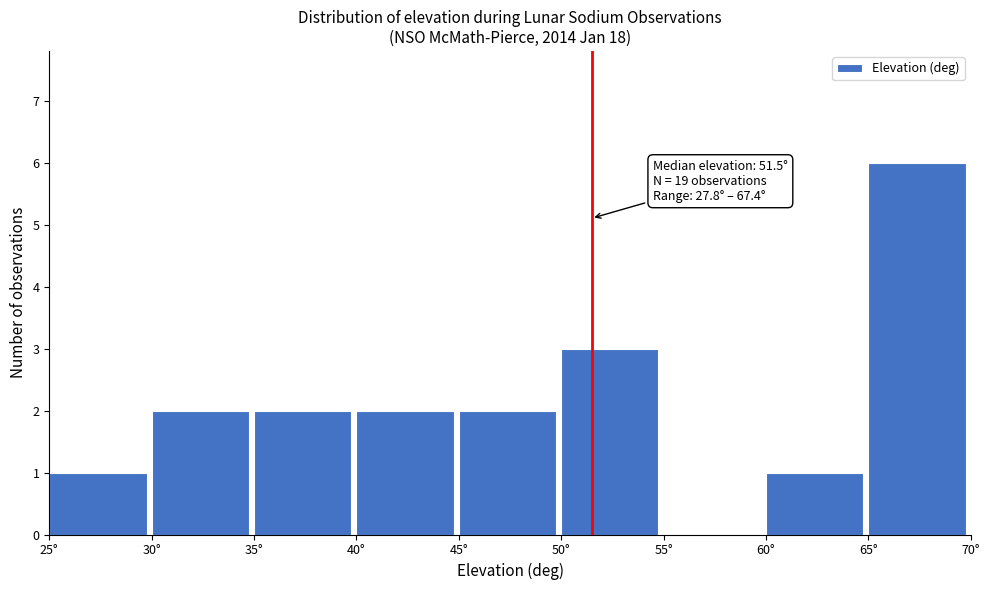

Over which range of the x-axis is the bar tallest?

65 to 70